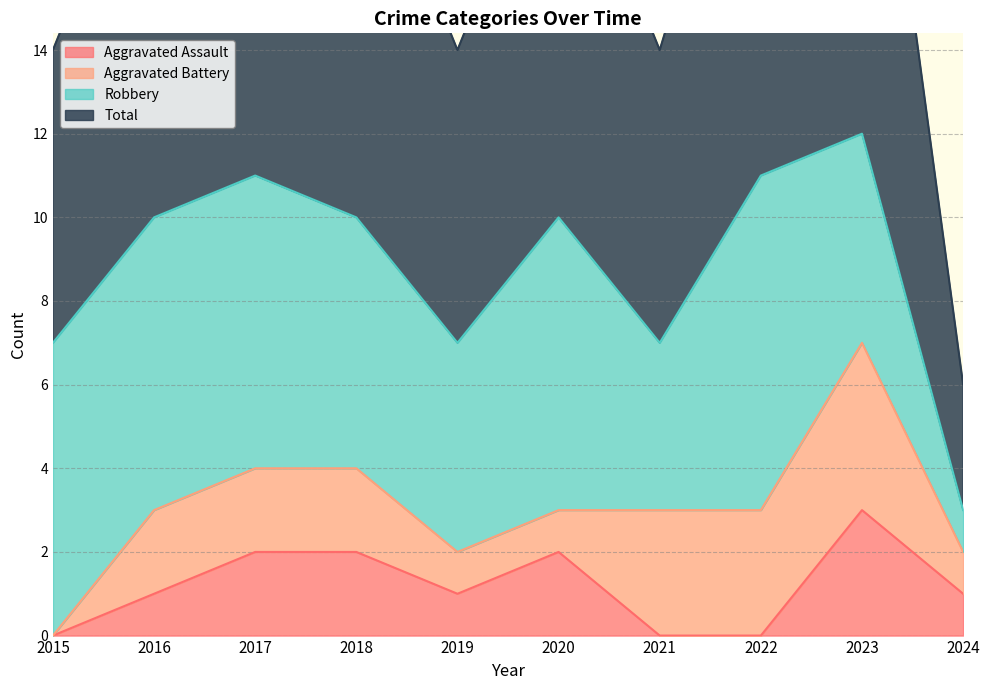

Does the chart have visible grid lines?

Yes